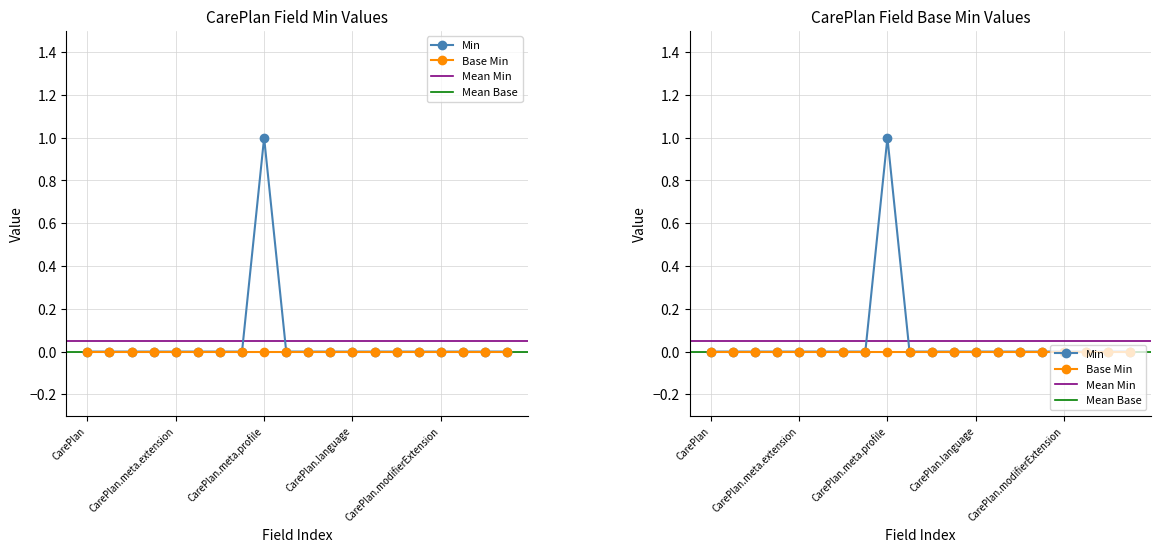

Is this an area chart (filled region under the line)?

No